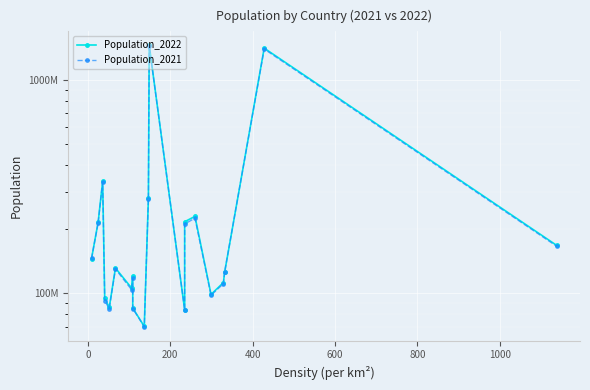

List the series in order of their peak value, lowest first.

Population_2021, Population_2022